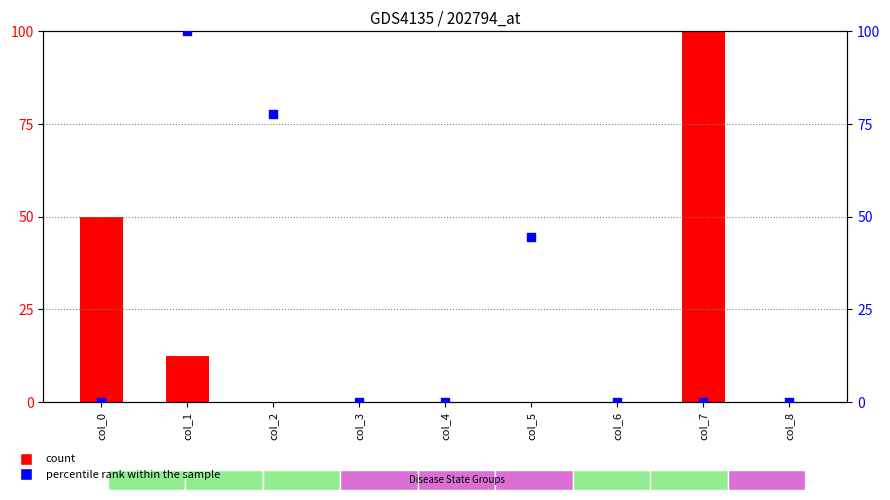

What are all the series names shown in the legend?

count, percentile rank within the sample